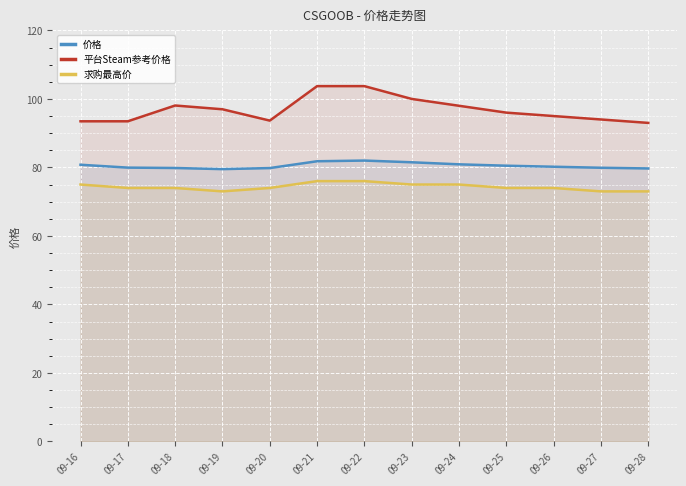

What is the total value across all series at 09-17?

247.4